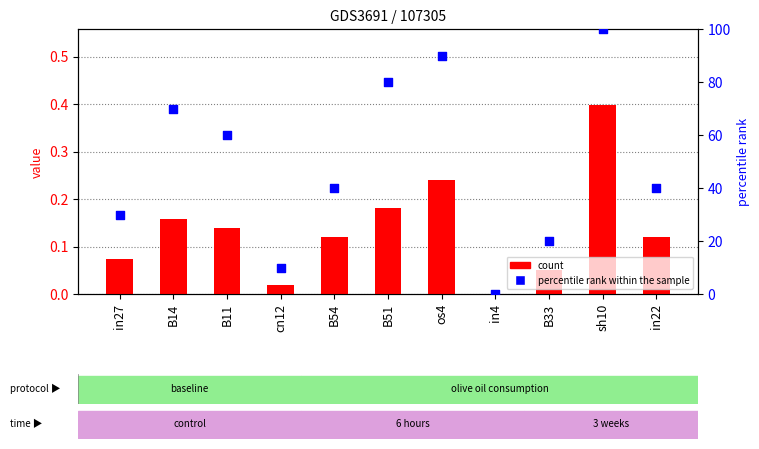

Which series has the widest spread of Y values?

percentile rank within the sample